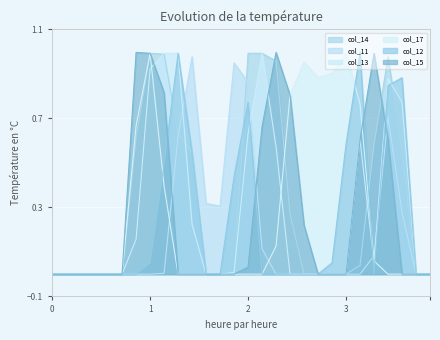

Between 18 and 10, which is larger?

10